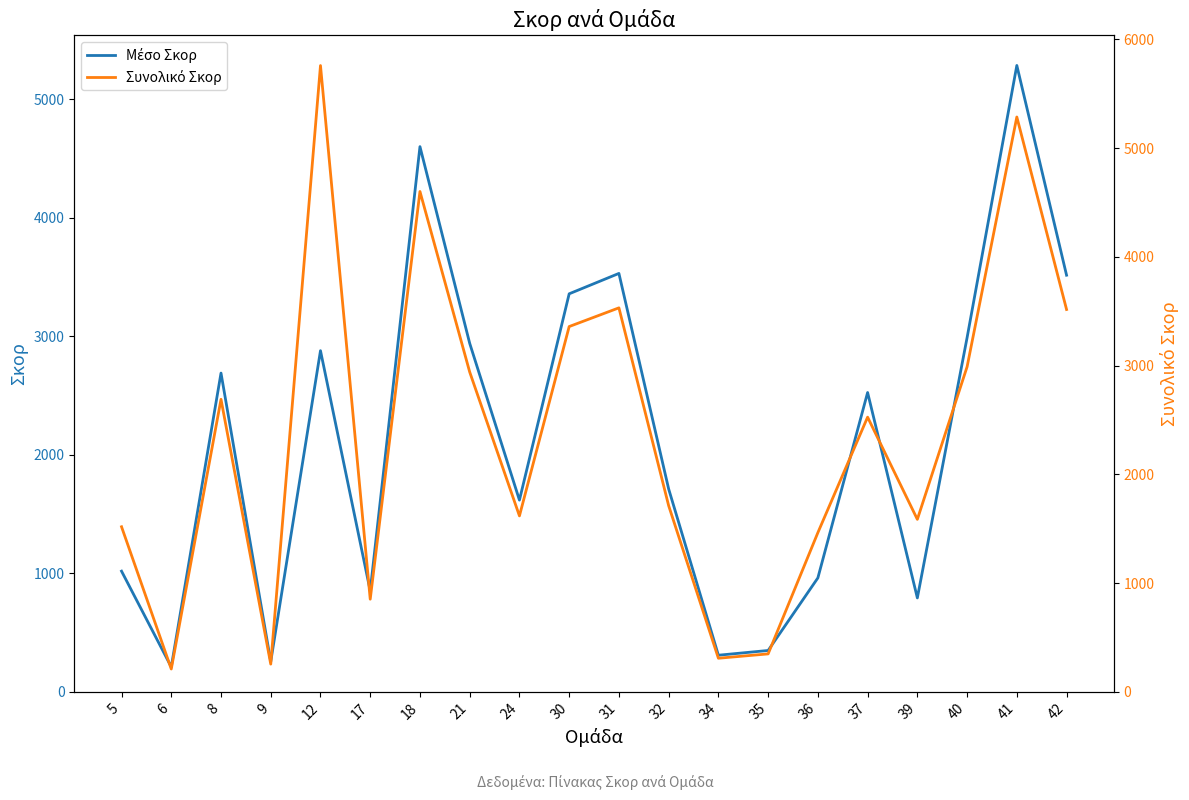

What is the sum of all Μέσο Σκορ values?

42415.5